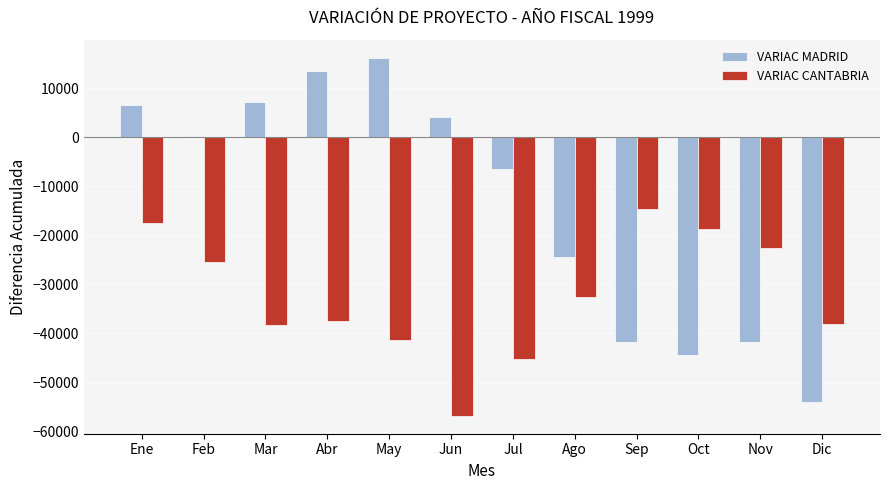

Does the chart contain any negative values?

Yes